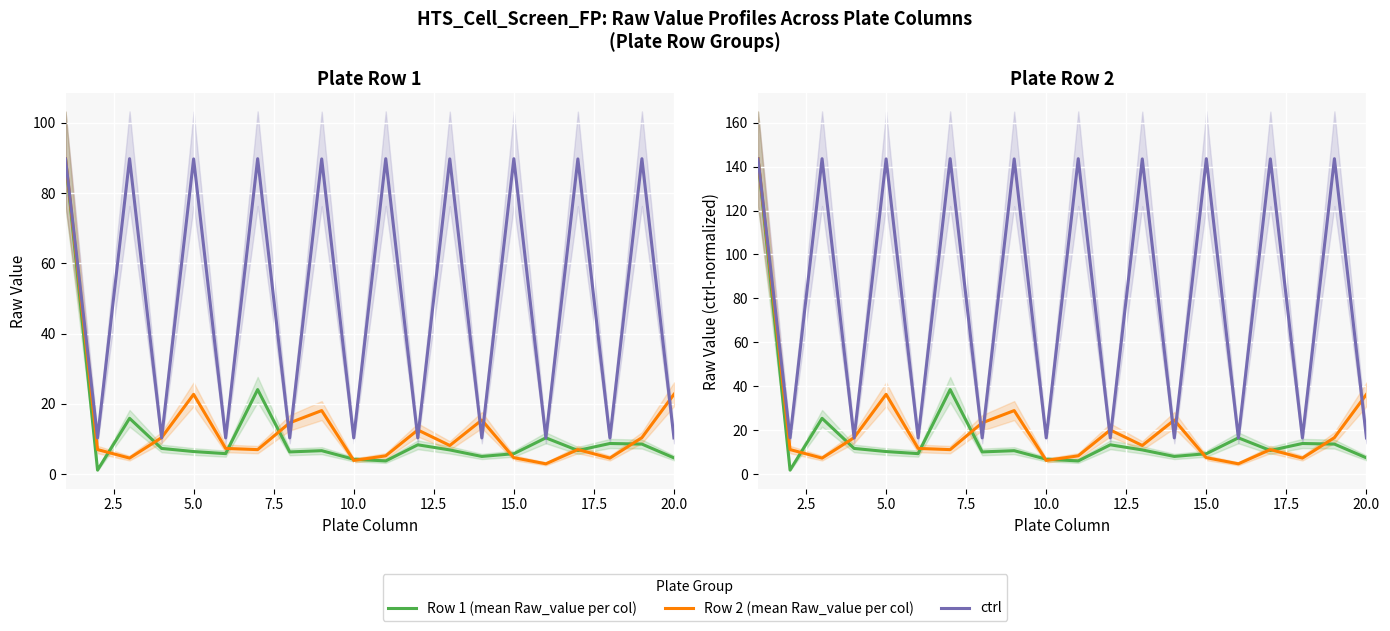

What is the label of the 16th point from the right?

5.0